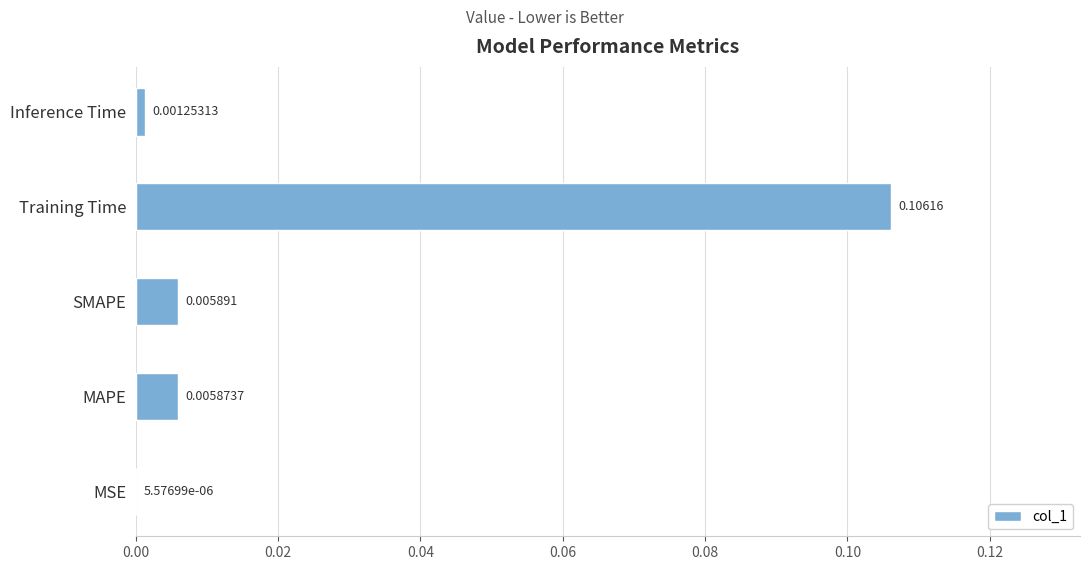

Which has a higher value, MSE or Training Time?

Training Time